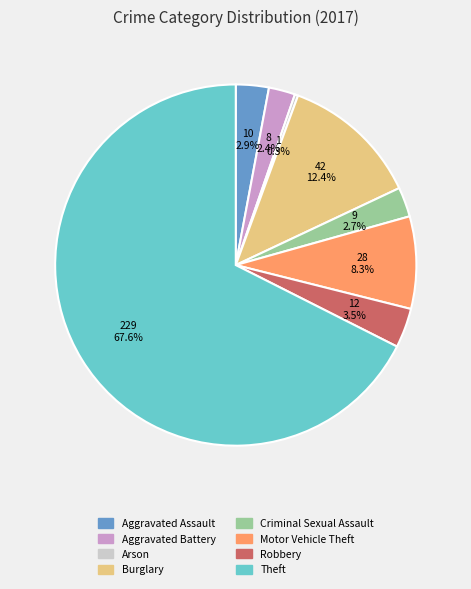

Is the sum of Aggravated Assault and Motor Vehicle Theft greater than half?

No